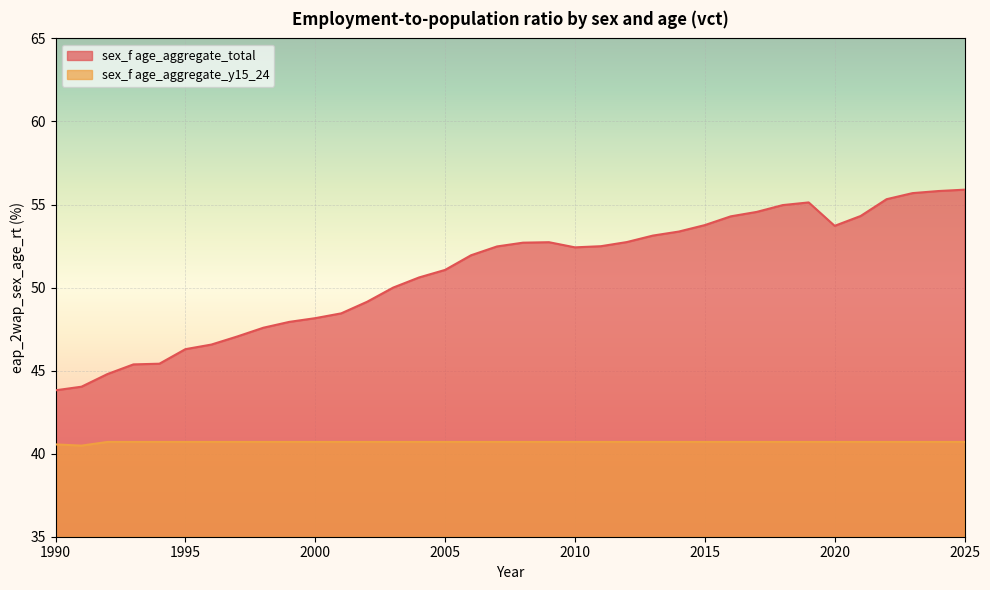

Reading right to left, list all the values displayed in this chart.

sex_f age_aggregate_total: 2025=55.9	2024=55.8	2023=55.7	2022=55.3	2021=54.3	2020=53.7	2019=55.1	2018=55.0	2017=54.6	2016=54.3	2015=53.8	2014=53.4	2013=53.1	2012=52.7	2011=52.5	2010=52.4	2009=52.7	2008=52.7	2007=52.5	2006=51.9	2005=51.1	2004=50.6	2003=50.0	2002=49.1	2001=48.4	2000=48.2	1999=47.9	1998=47.6	1997=47.1	1996=46.6	1995=46.3	1994=45.4	1993=45.4	1992=44.8	1991=44.0	1990=43.8
sex_f age_aggregate_y15_24: 2025=40.7	2024=40.7	2023=40.7	2022=40.7	2021=40.7	2020=40.7	2019=40.7	2018=40.7	2017=40.7	2016=40.7	2015=40.7	2014=40.7	2013=40.7	2012=40.7	2011=40.7	2010=40.7	2009=40.7	2008=40.7	2007=40.7	2006=40.7	2005=40.7	2004=40.7	2003=40.7	2002=40.7	2001=40.7	2000=40.7	1999=40.7	1998=40.7	1997=40.7	1996=40.7	1995=40.7	1994=40.7	1993=40.7	1992=40.7	1991=40.5	1990=40.6